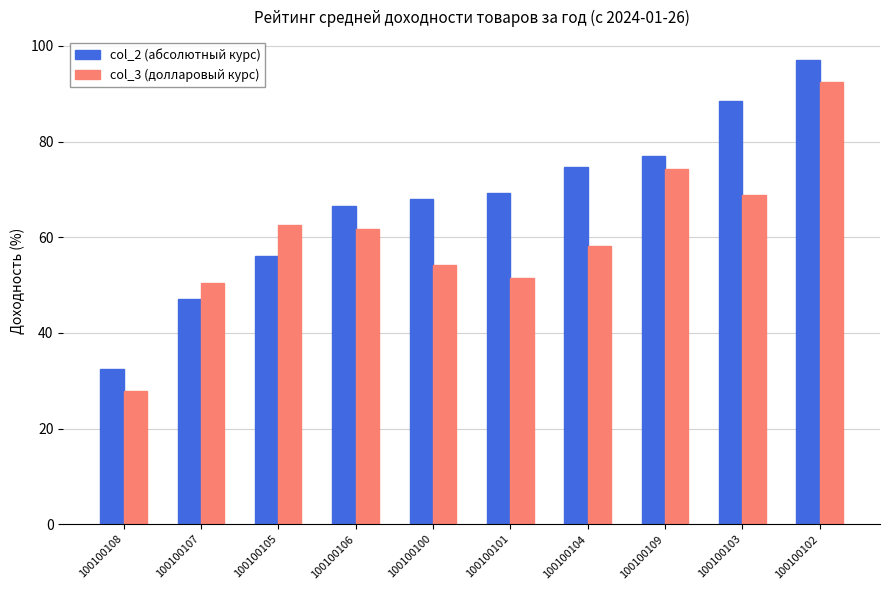

What is the difference between the highest and lowest values at 100100105?

6.5